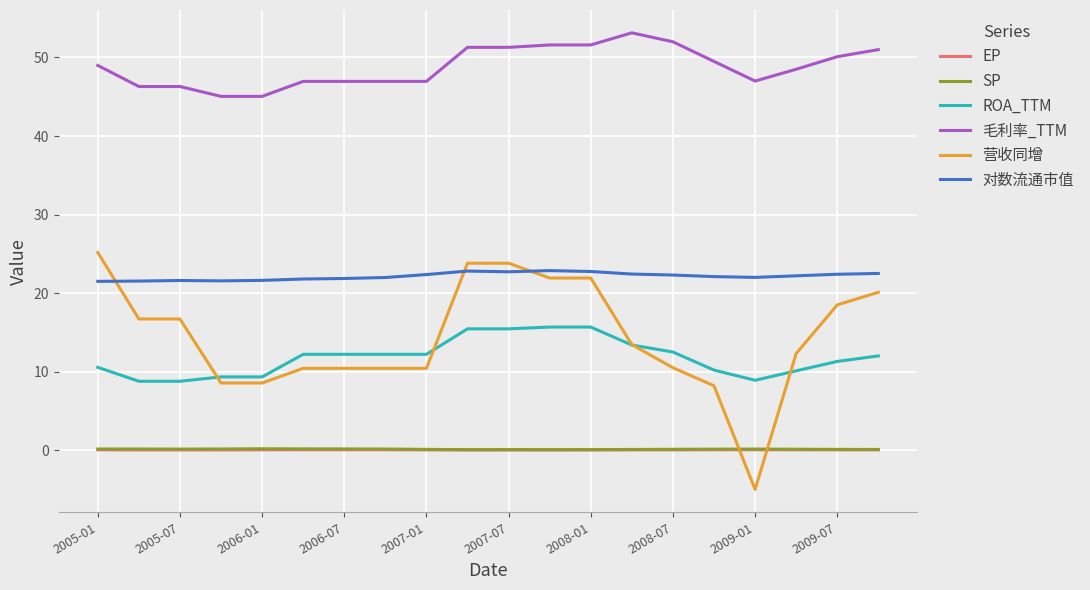

Which series has the largest total across all categories?

毛利率_TTM